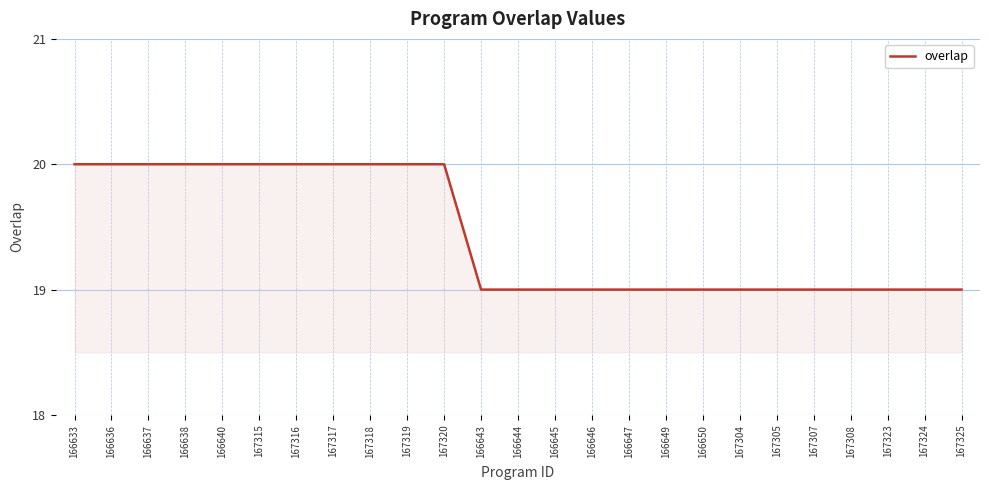

Read the value at 166647.

19